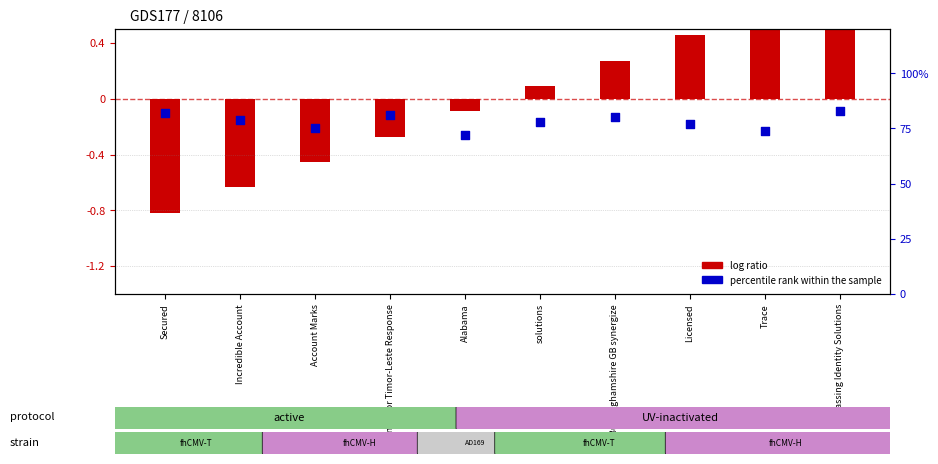

At which category is the sum across all series the highest?

bypassing Identity Solutions